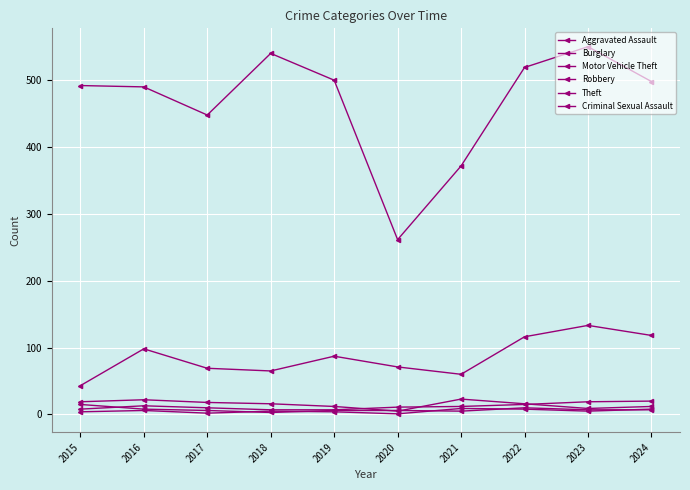

What is the value of the Criminal Sexual Assault point at the 8th from the left?

8